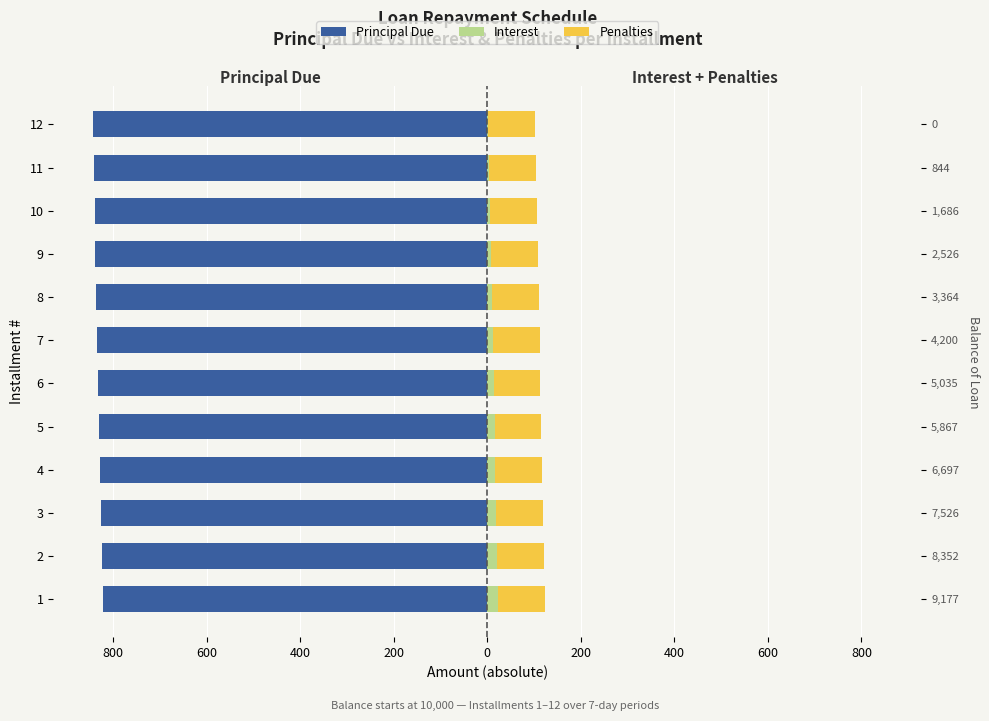

What is the lowest value of the Interest series?

1.9